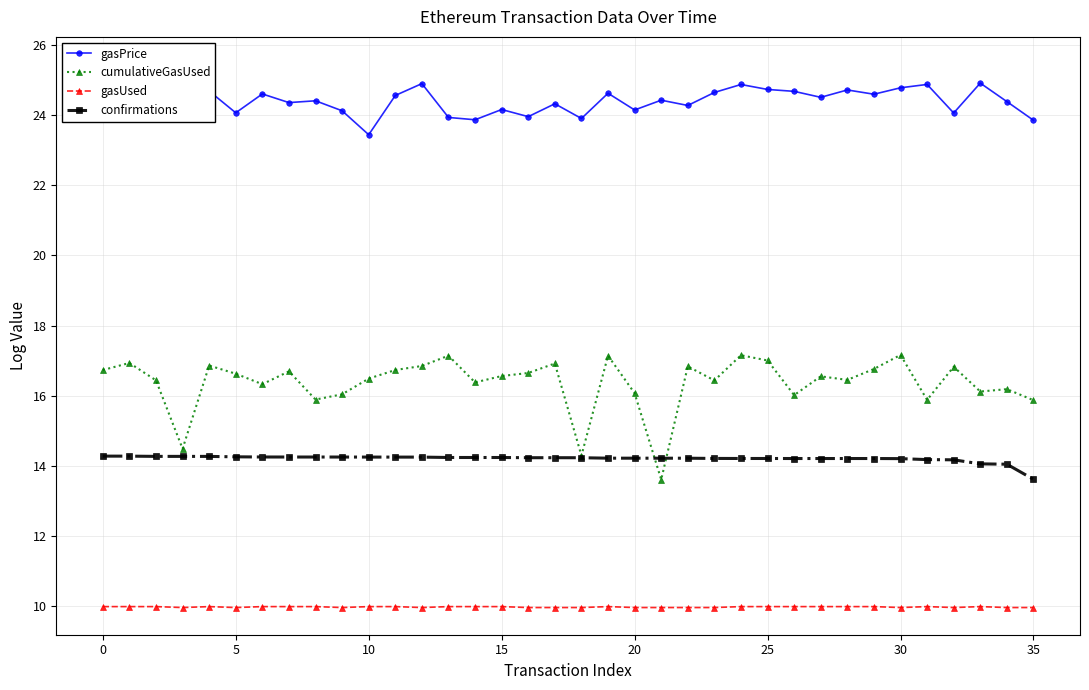

Is this an area chart (filled region under the line)?

No